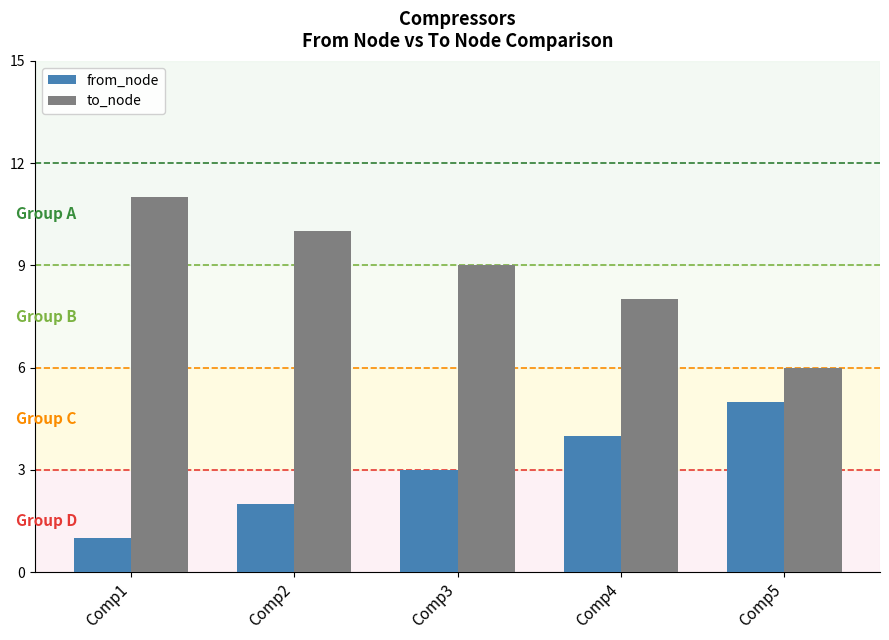

Where is from_node nearest to the value 3?

Comp3